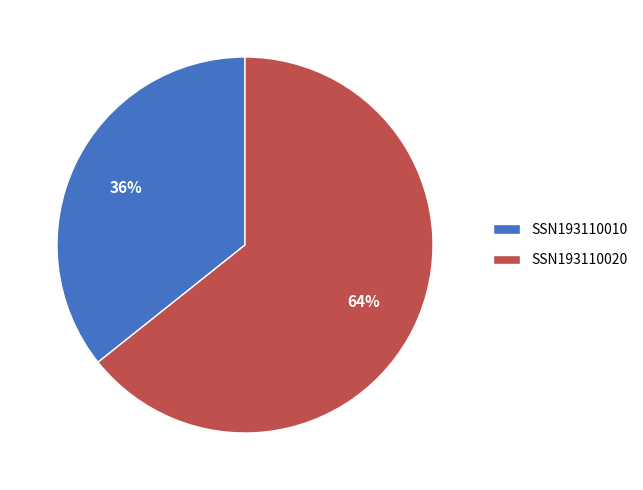

What is the ratio of the value at SSN193110020 to the value at SSN193110010?

1.8